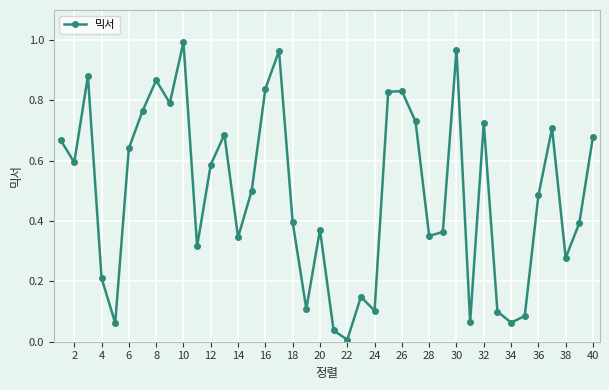

What is the sum of all values?

19.5